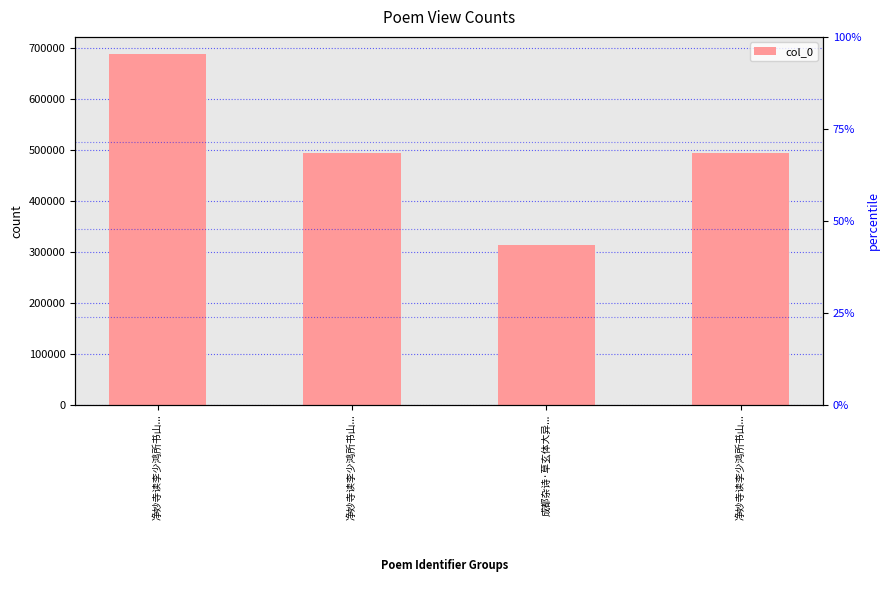

Reading left to right, extract all data points from this chart.

687062	493050	313510	493049